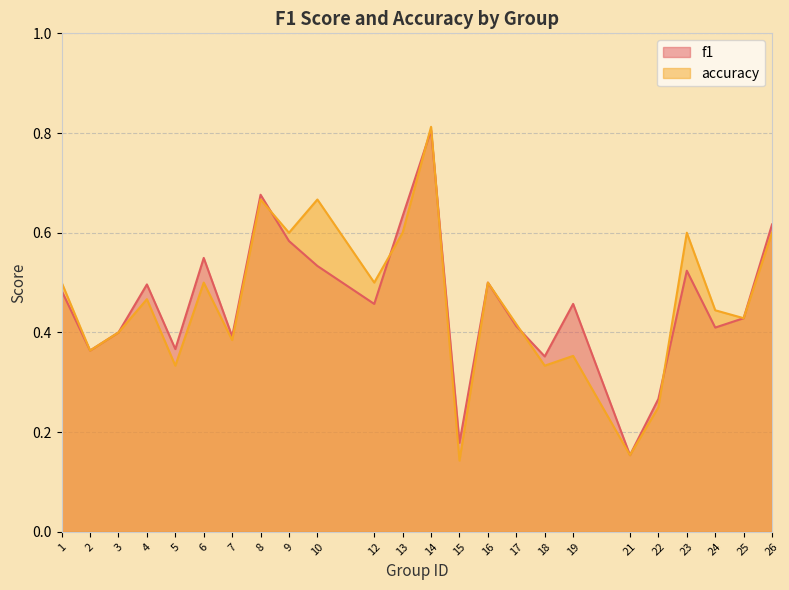

At which label is accuracy closest to 0?

15